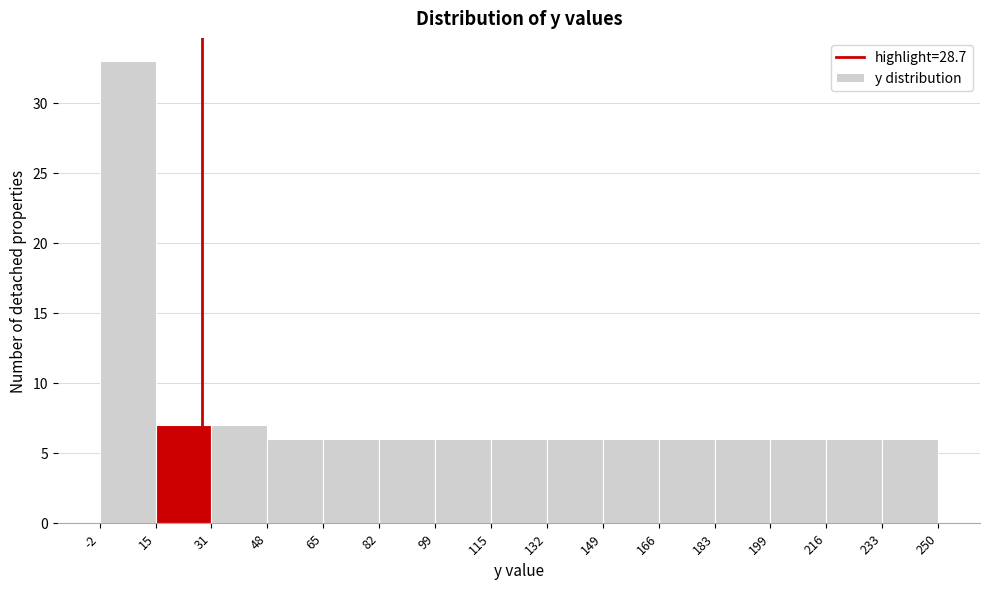

How tall is the bar that spans 48 to 65 on the x-axis? The values are not printed on the chart, so give them approximately, as read against the axis.

6